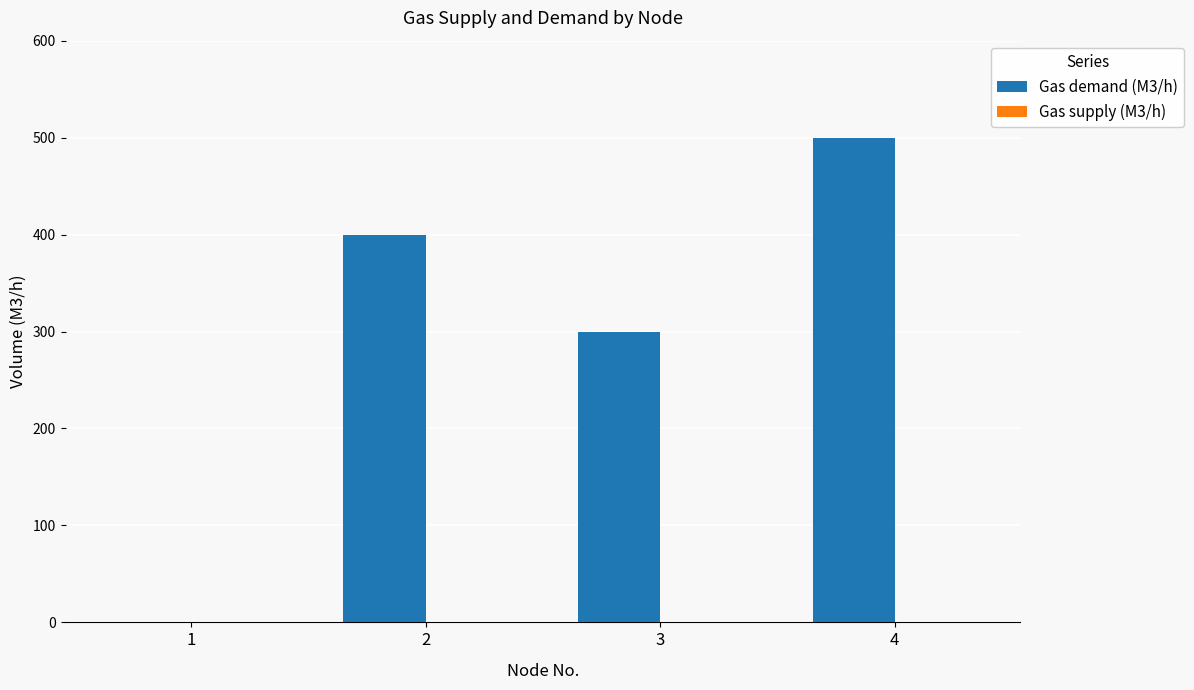

What is the change in value from 2 to 3?

-100